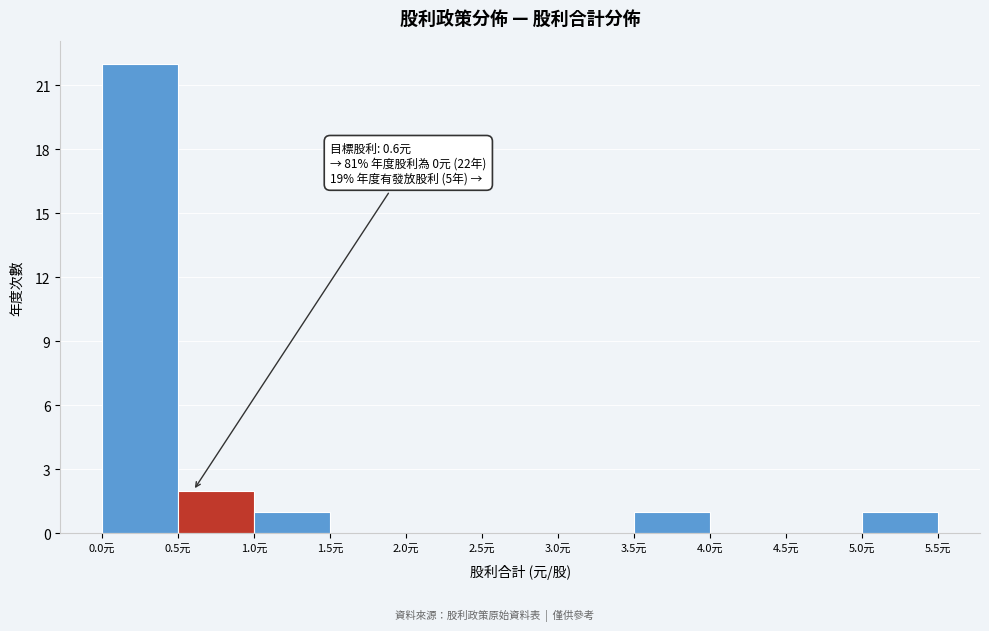

Which range on the x-axis has the tallest bar?

0.0 to 0.5